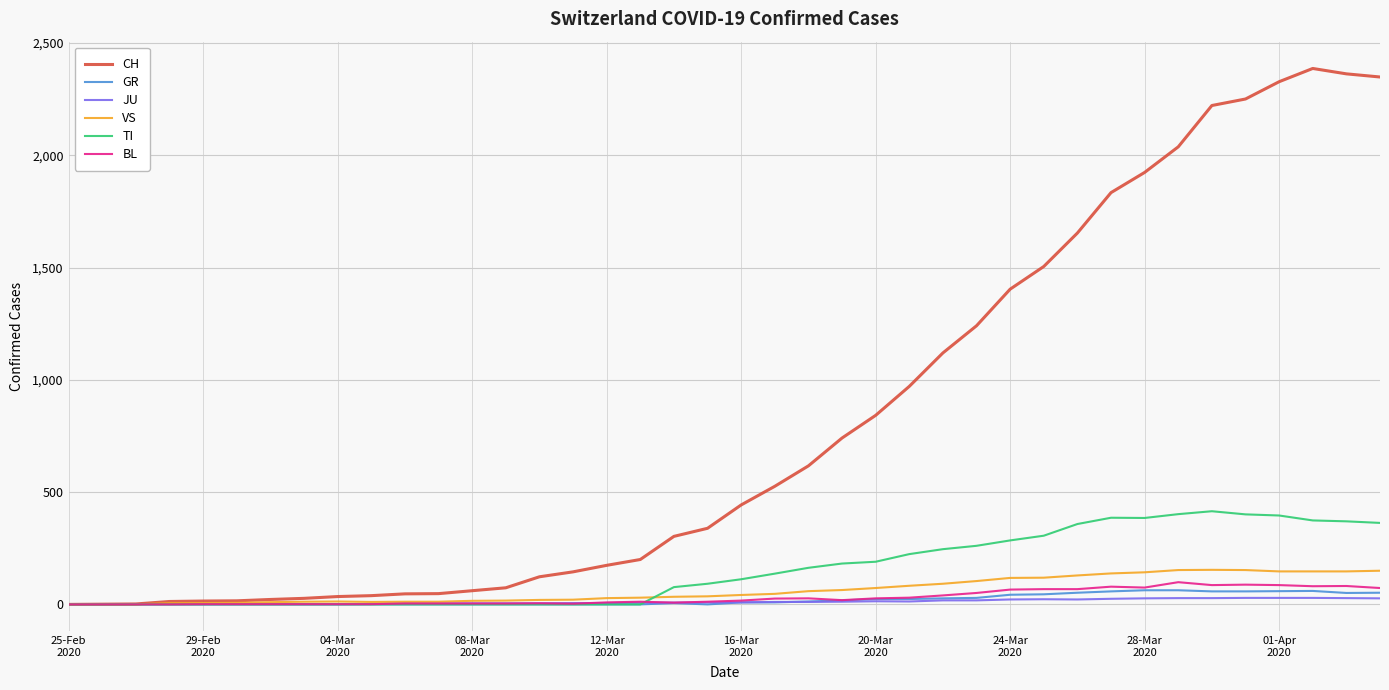

Which series has the widest spread of values?

CH